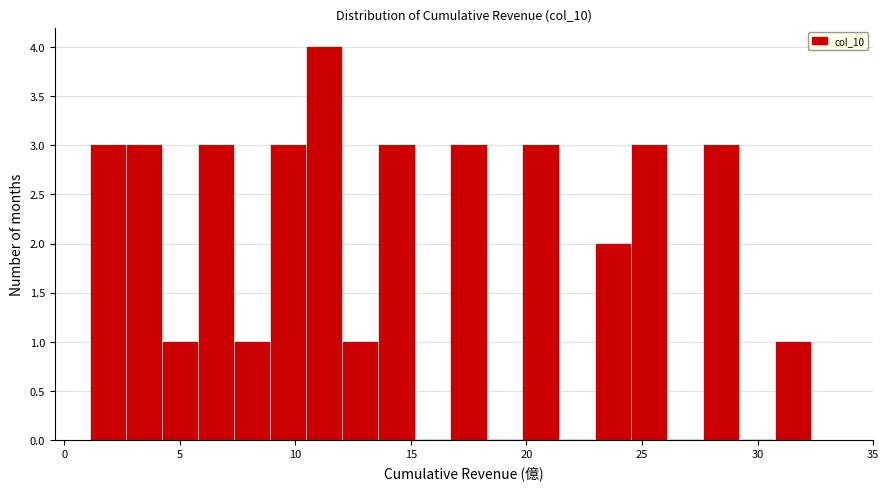

Around what value on the x-axis is the tallest bar? Give the approximate position of its centre, as read against the axis.

11.5